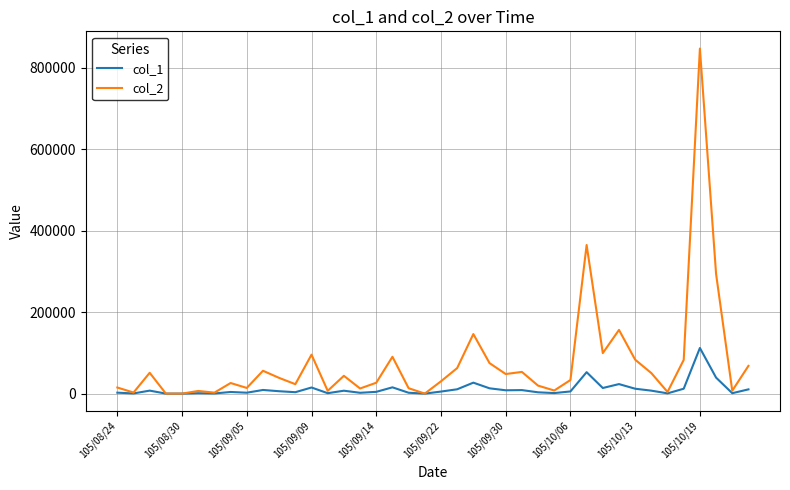

Which series has the largest total across all categories?

col_2